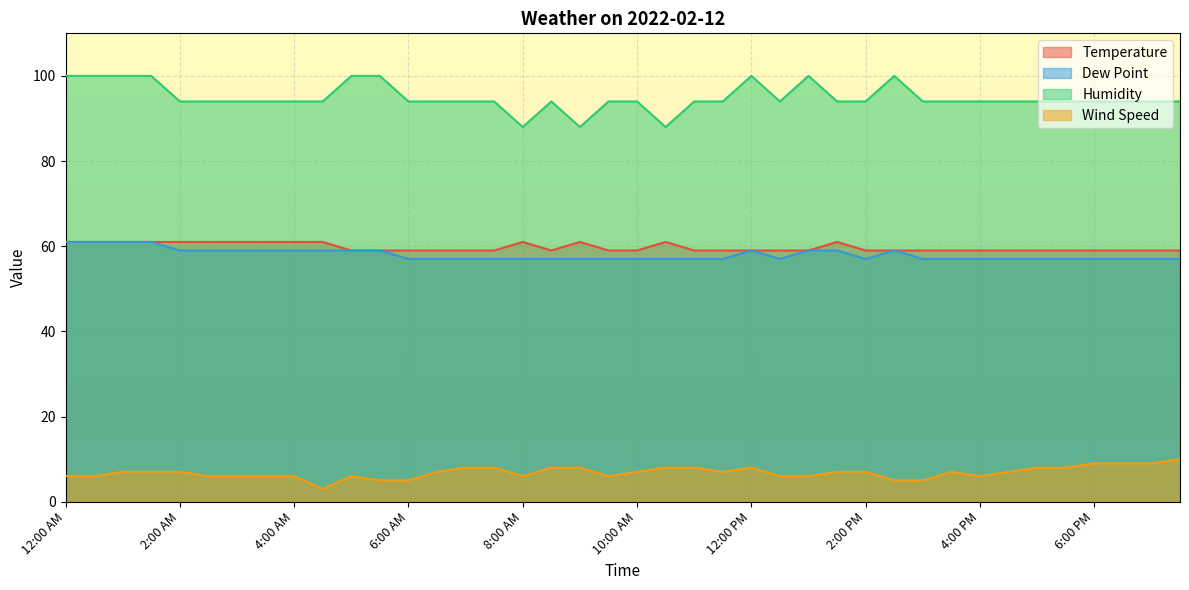

What is the difference between the Dew Point values at 1:00 AM and 3:00 PM?

4